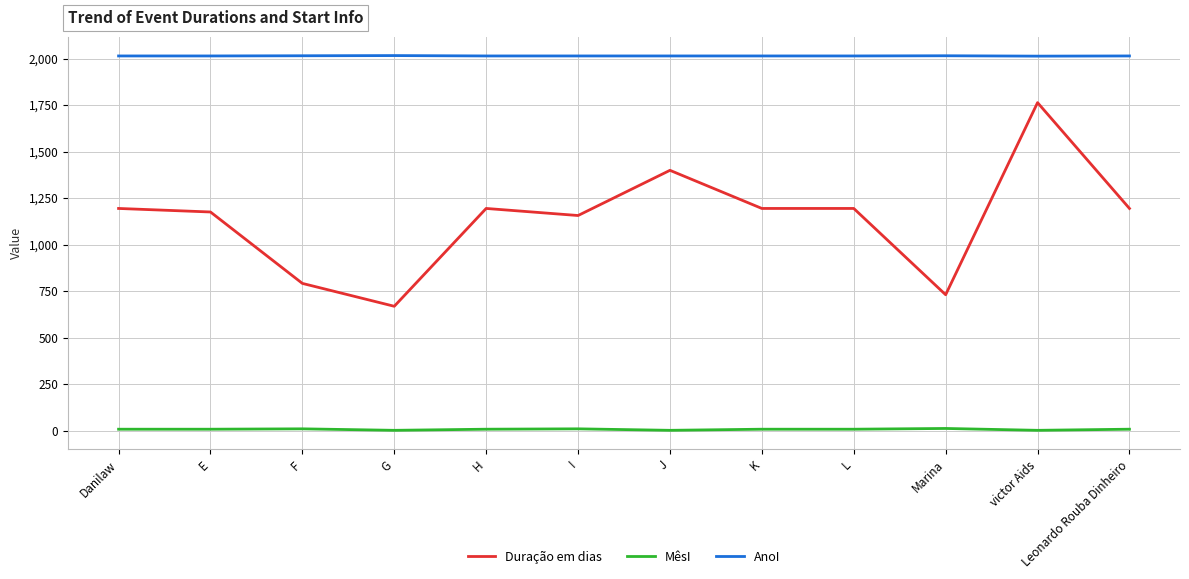

True or false: MêsI and Duração em dias cross at least once.

False